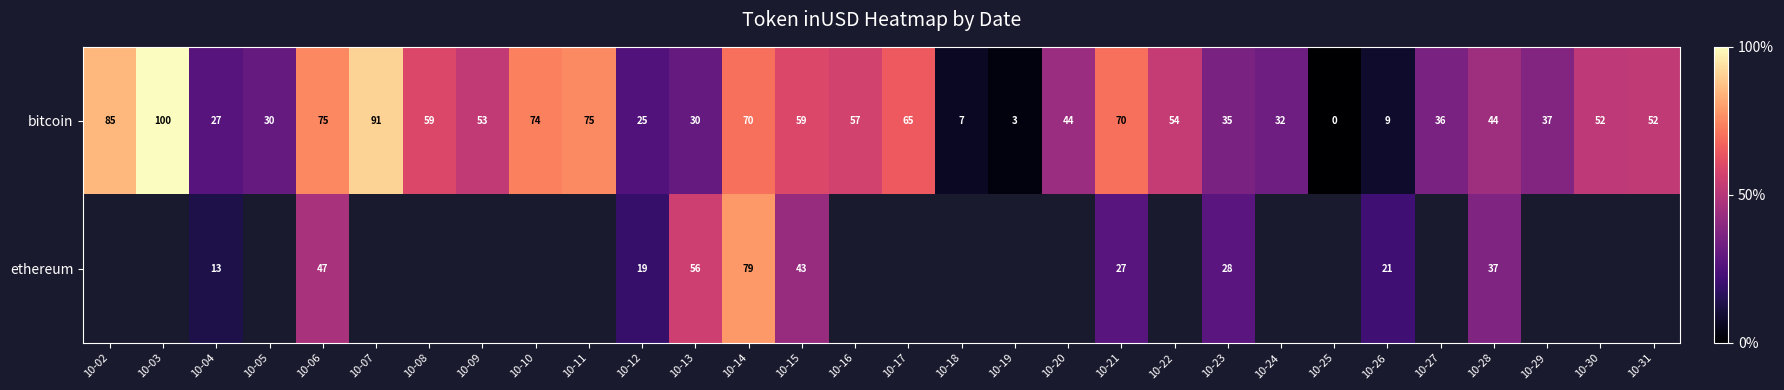

Is it true that bitcoin equals 40.6 at 10-05?

False